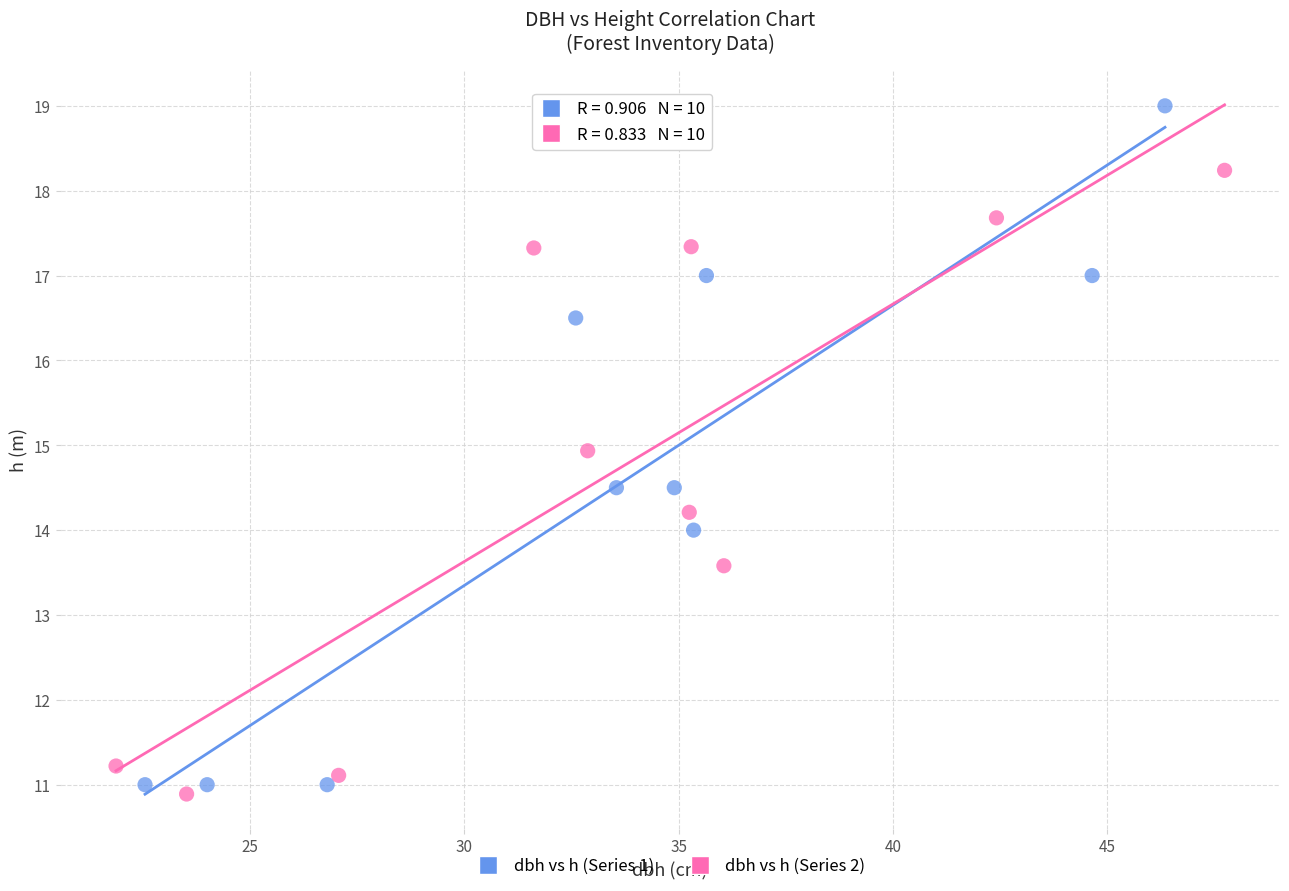

Which series contains the highest Y value?

dbh vs h (Series 1)